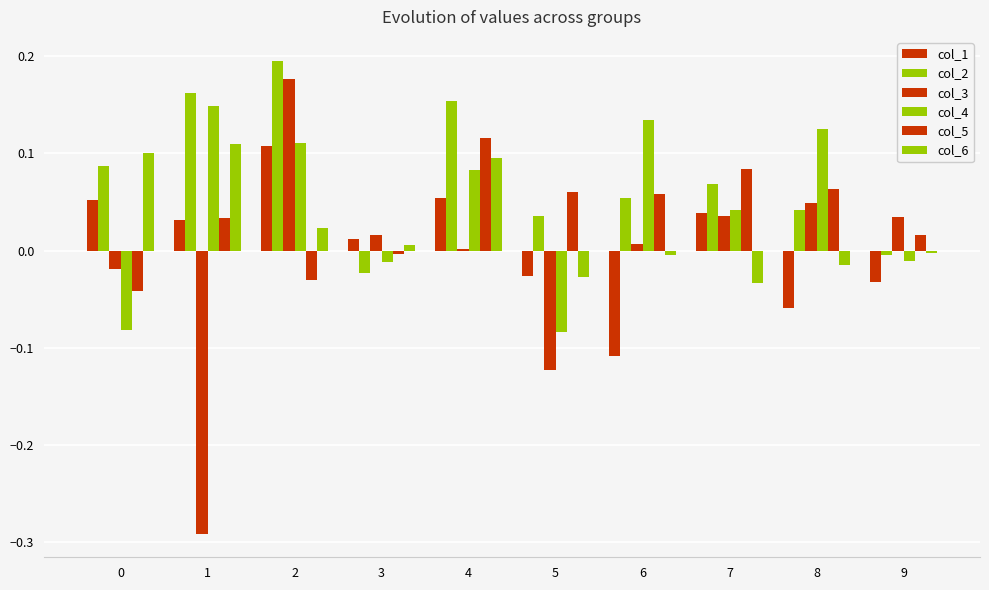

How many groups of bars are there?

10